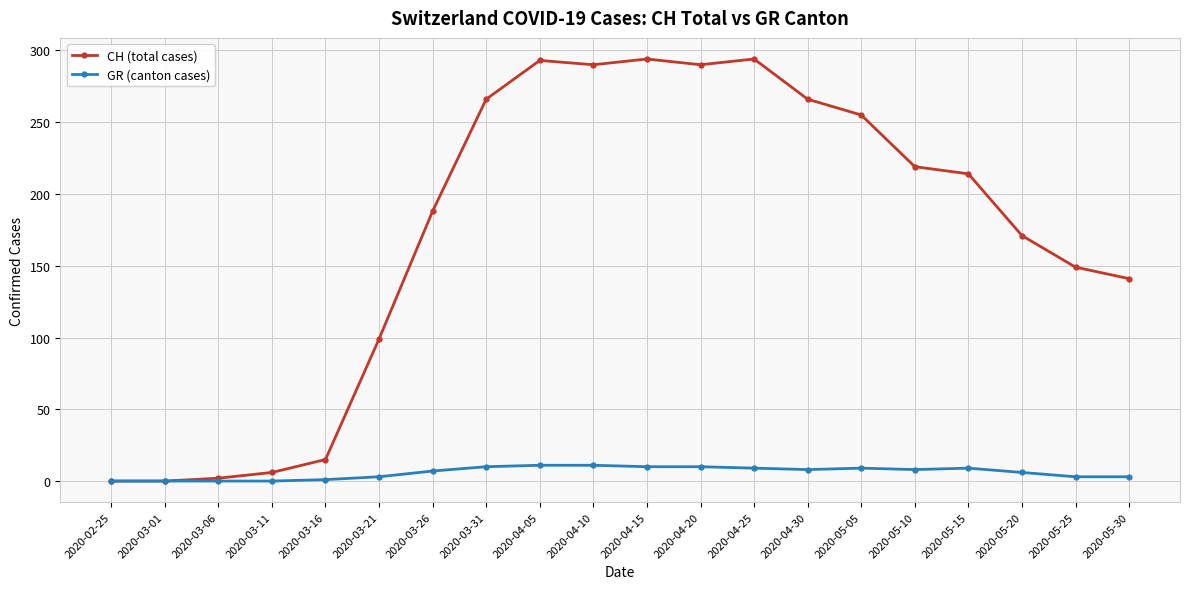

Rank the series by their maximum value, from lowest to highest.

GR (canton cases), CH (total cases)